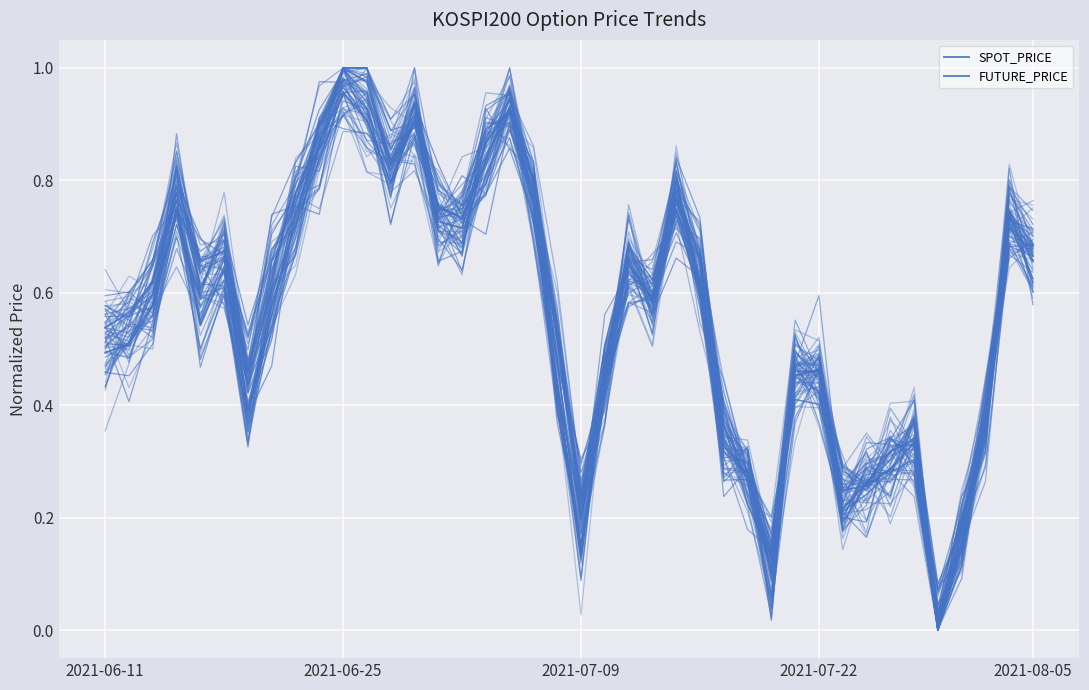

At how many categories does at least one series exceed 0?

40